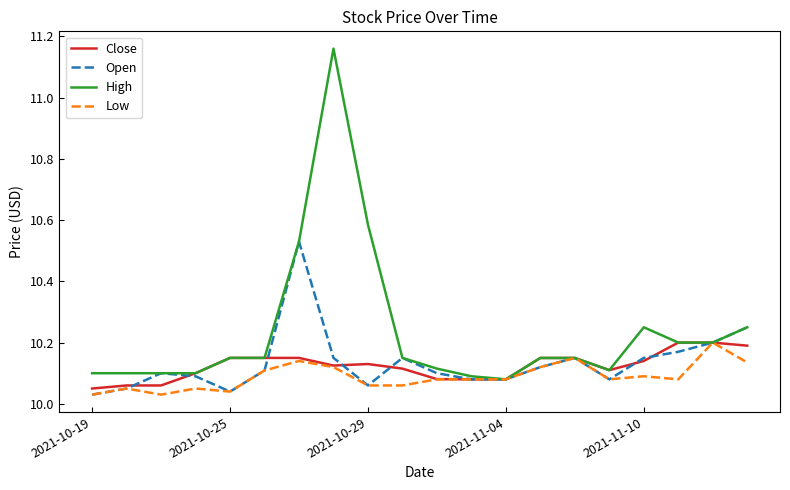

What is the difference between the maximum and minimum values in the Close series?

0.1